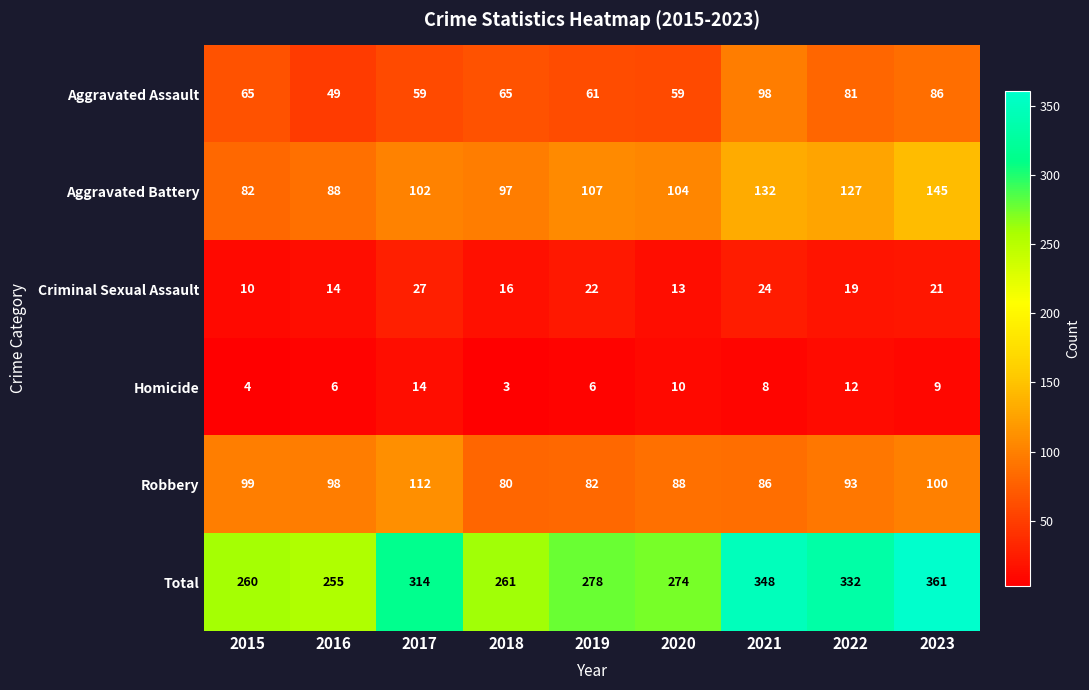

What is the minimum value shown in the chart?

3